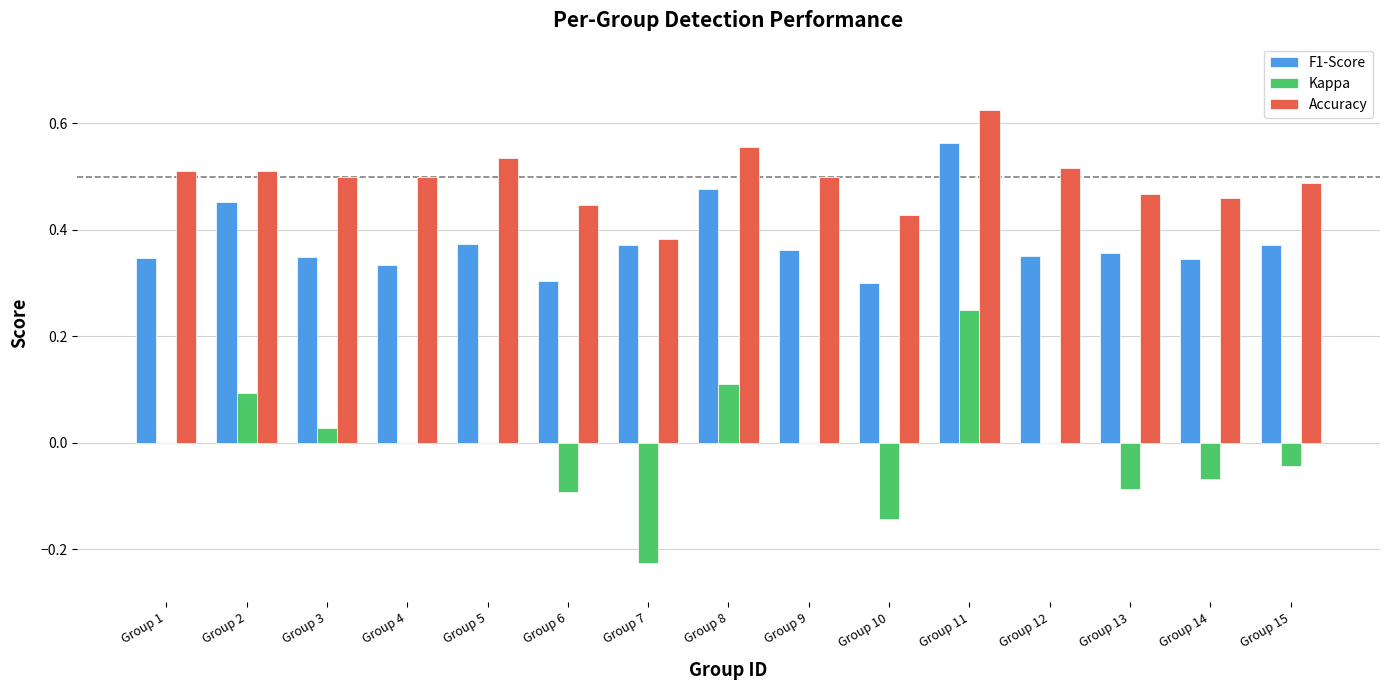

How many groups of bars are there?

15